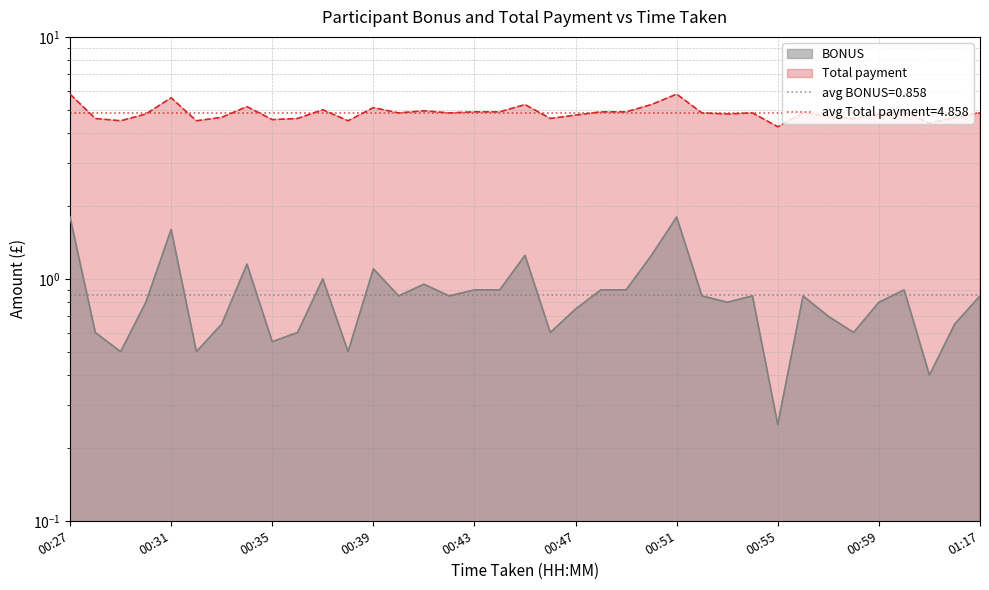

How many lines are shown in the chart?

2